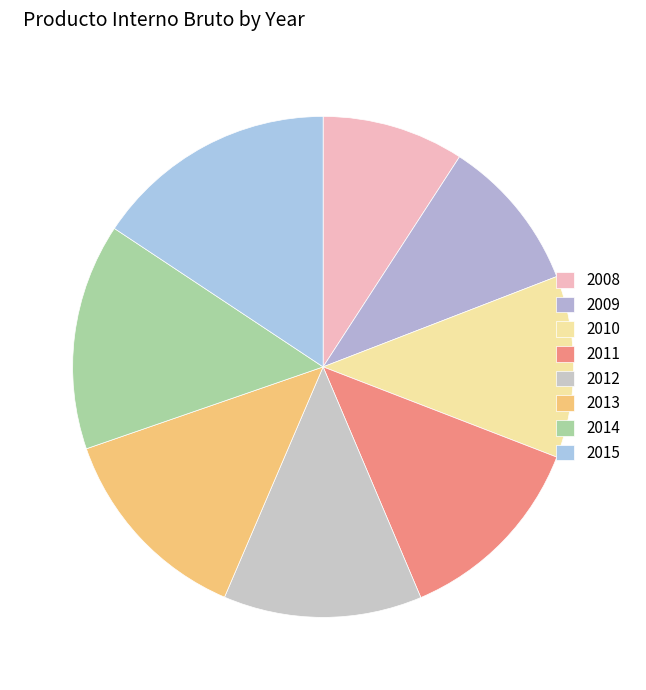

What is the change in value from 2009 to 2014?

+1959665